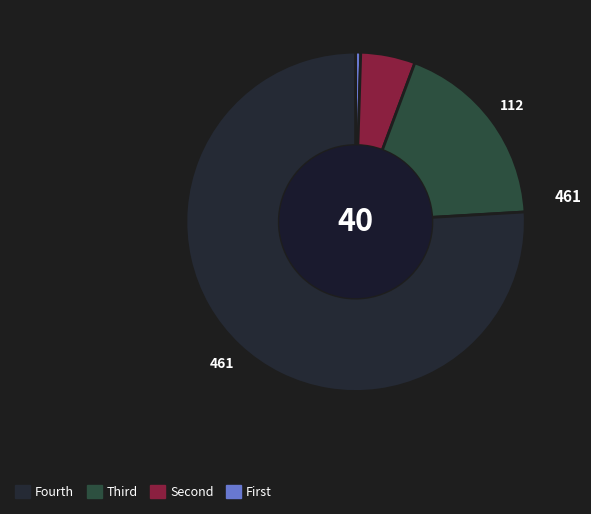

Is there a majority slice in this chart?

Yes